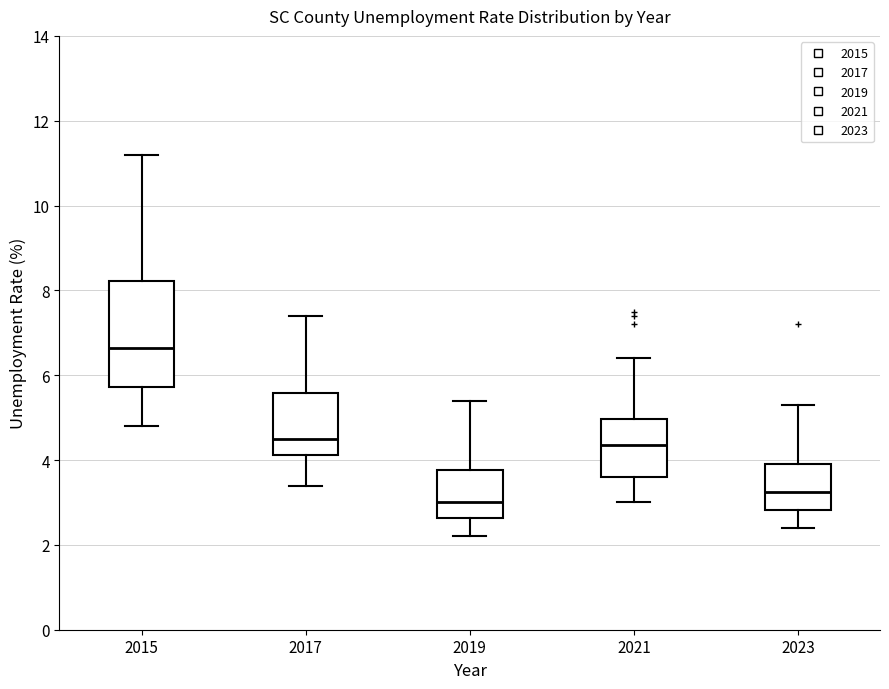

Reading left to right, read every box against the y-axis: the position of its median line, the range the box covers, and the ends of its whiskers. The values are not printed on the chart, so give them approximately, as read against the axis.

2015: median 6.6, box 5.8 to 8.2, whiskers 4.8 to 11.2
2017: median 4.6, box 4.2 to 5.6, whiskers 3.4 to 7.4
2019: median 3.0, box 2.6 to 3.8, whiskers 2.2 to 5.4
2021: median 4.4, box 3.6 to 5.0, whiskers 3.0 to 6.4
2023: median 3.2, box 2.8 to 4.0, whiskers 2.4 to 5.4